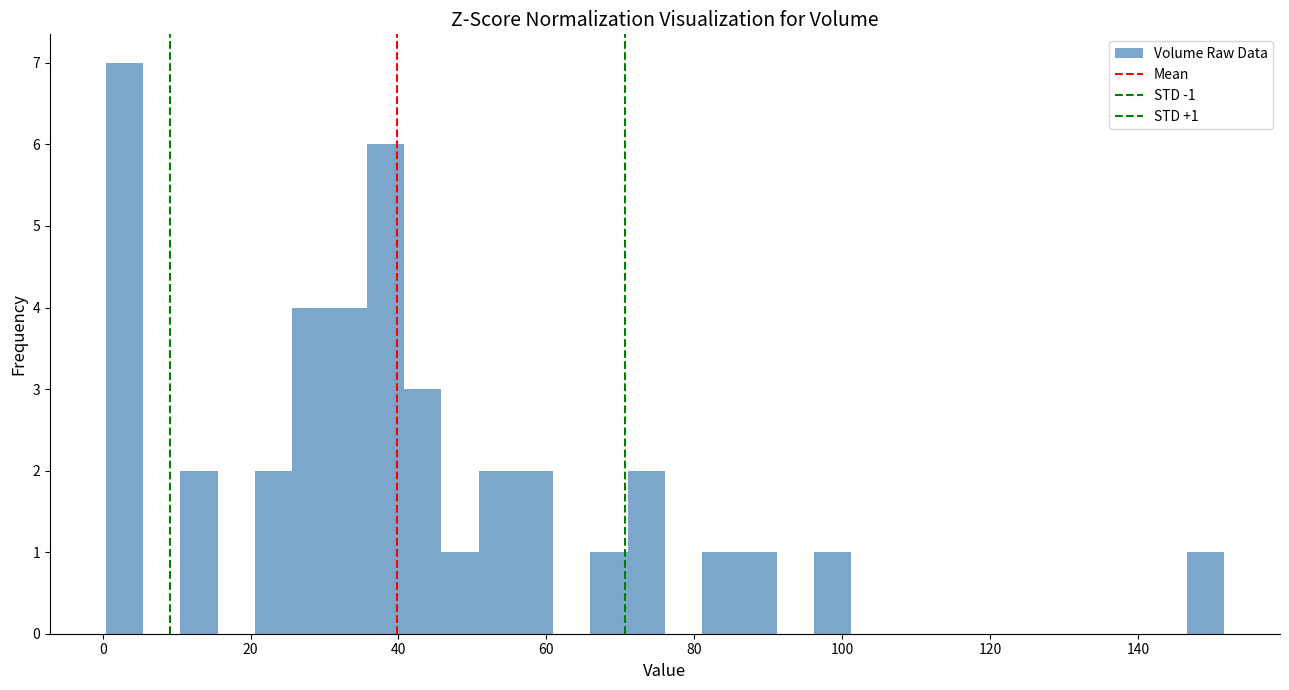

Around what value on the x-axis is the tallest bar? Give the approximate position of its centre, as read against the axis.

2